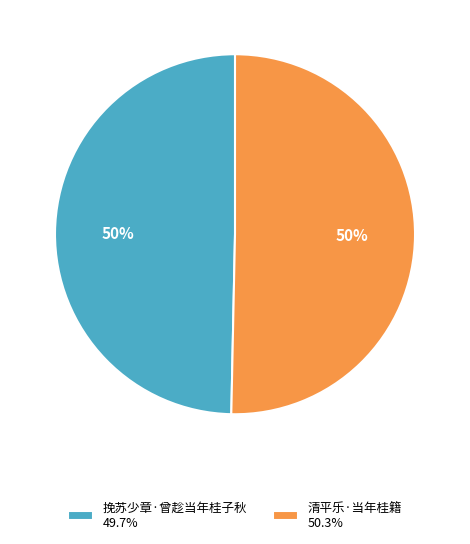

To the nearest percent, what percentage of the pie is 挽苏少章·曾趁当年桂子秋?

50%